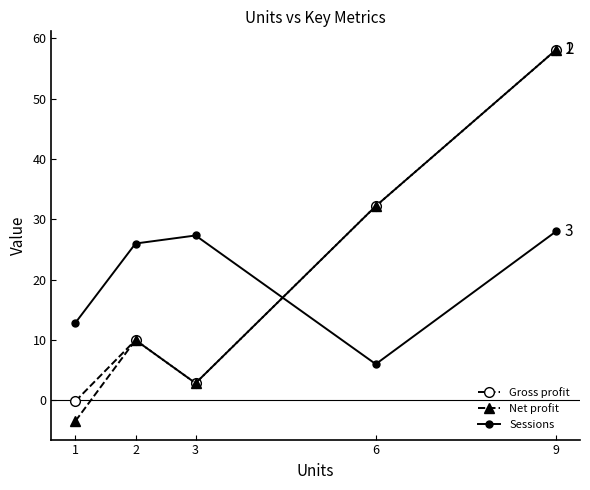

What is the difference between the highest and lowest values at 9?

30.1